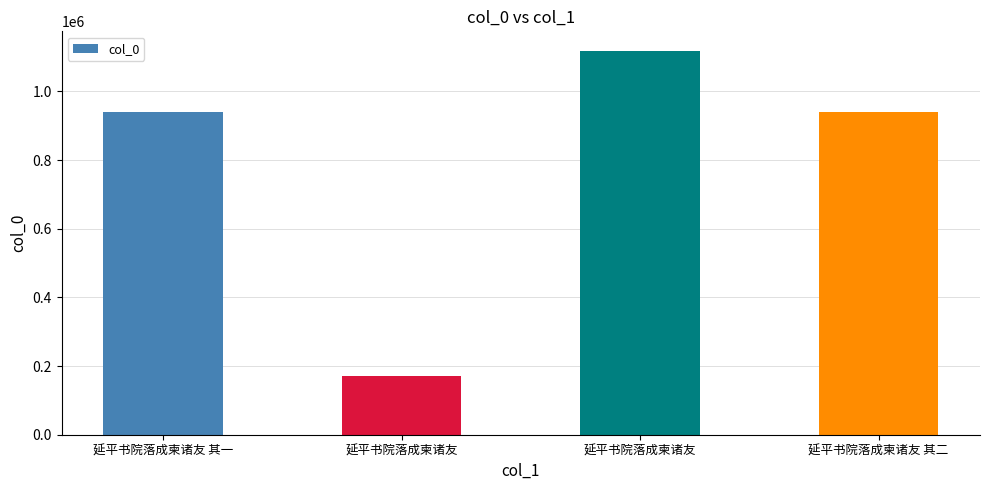

What is the smallest value displayed?

169746